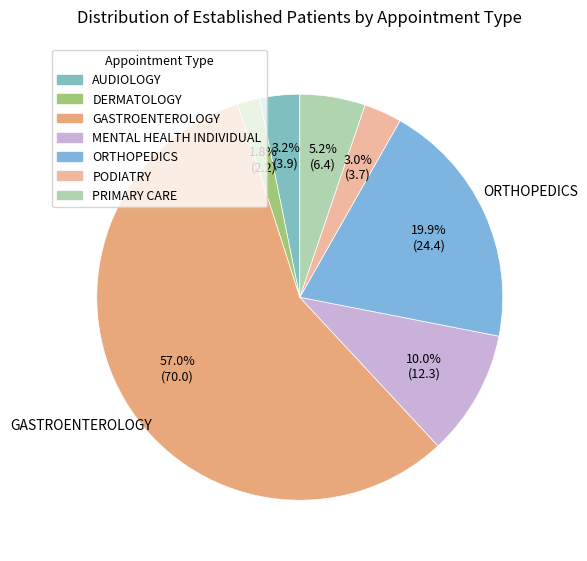

Is GASTROENTEROLOGY the majority of the pie?

Yes